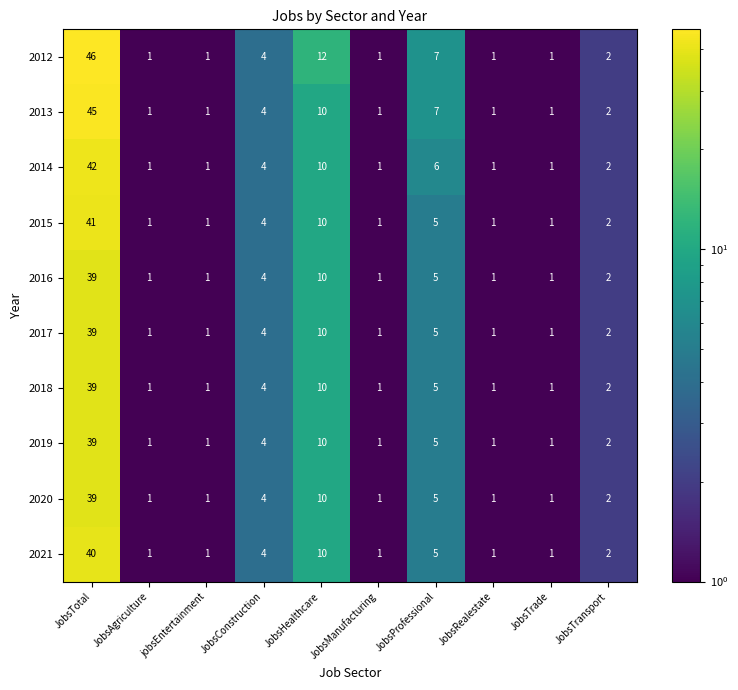

How many distinct data groups are displayed?

10